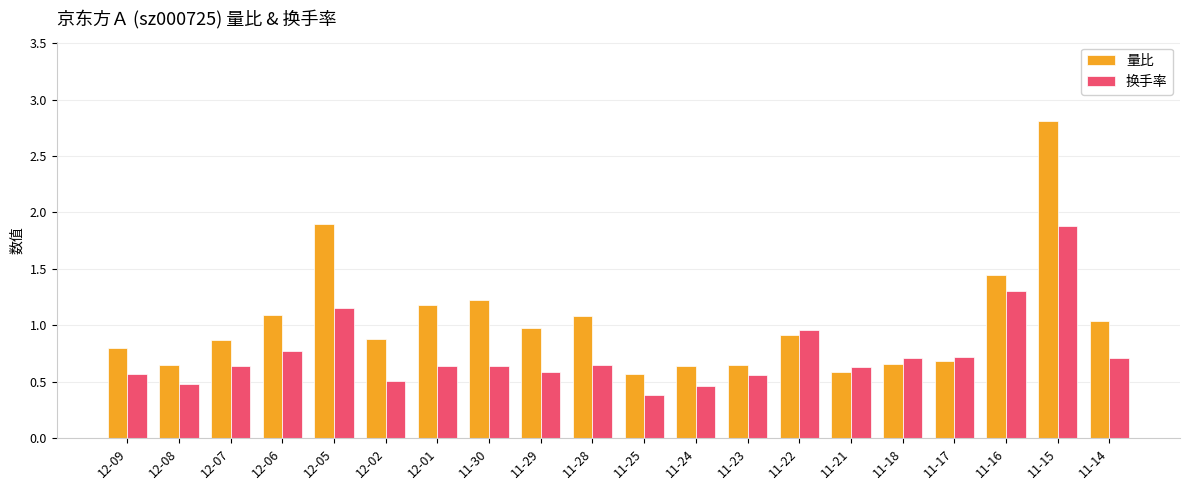

Between 12-01 and 11-21, which series saw the biggest shift?

量比